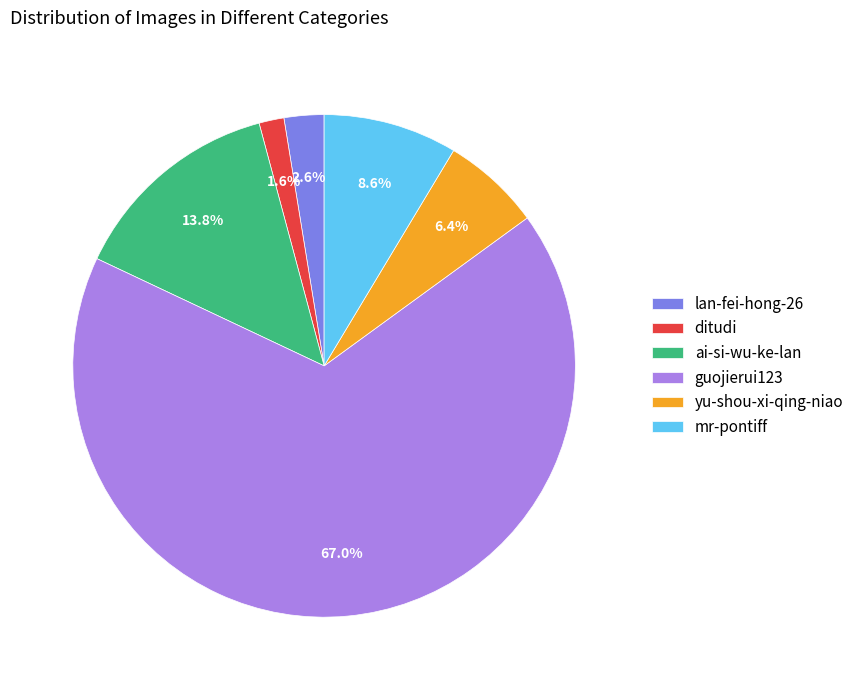

Count the number of slices in the pie.

6